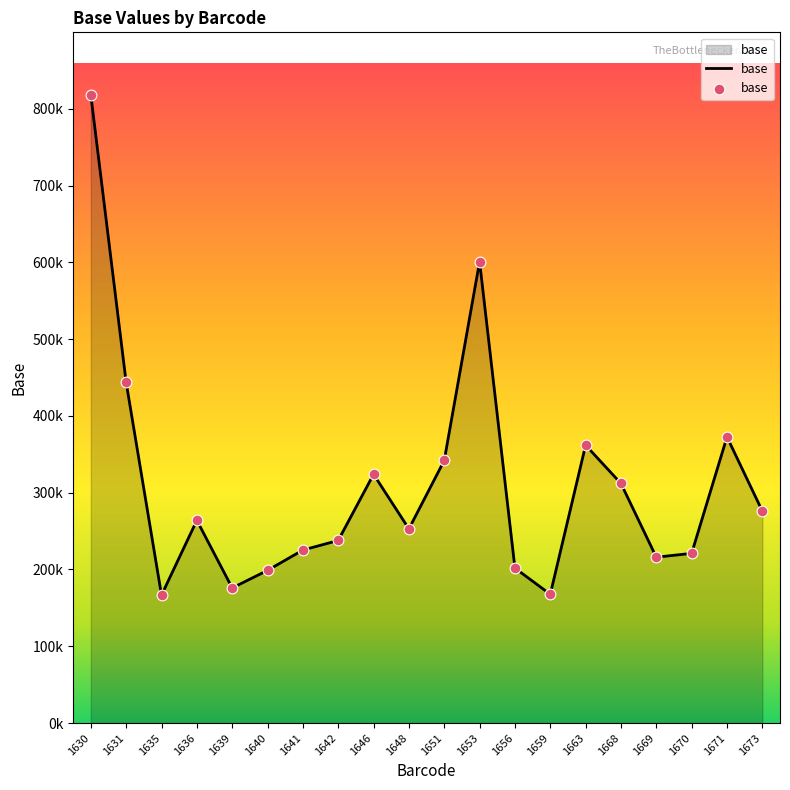

What is the change in value from 1639 to 1646?

+148056.0